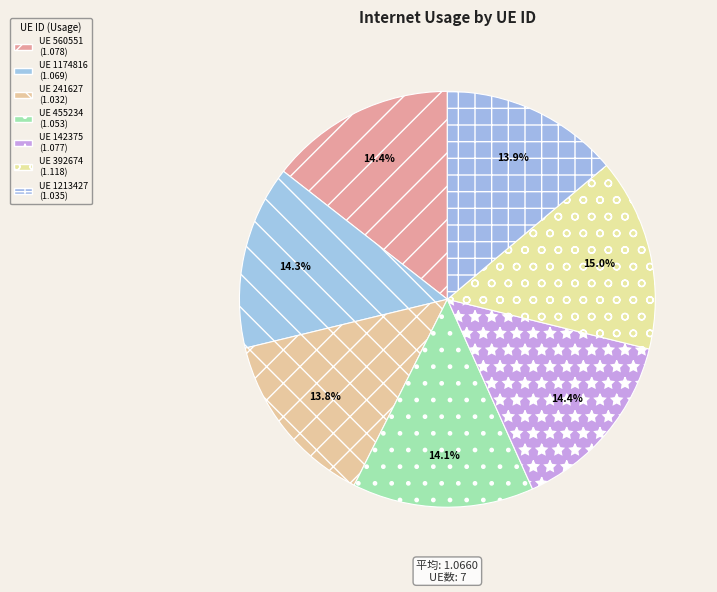

How many slices are in this pie chart?

7